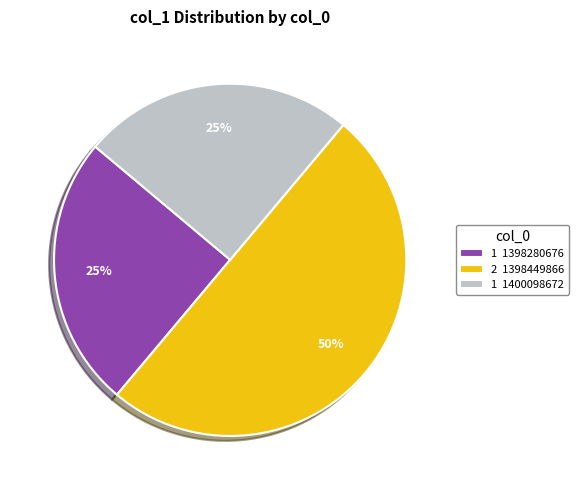

Does 1 1400098672 account for over 50% of the chart?

No